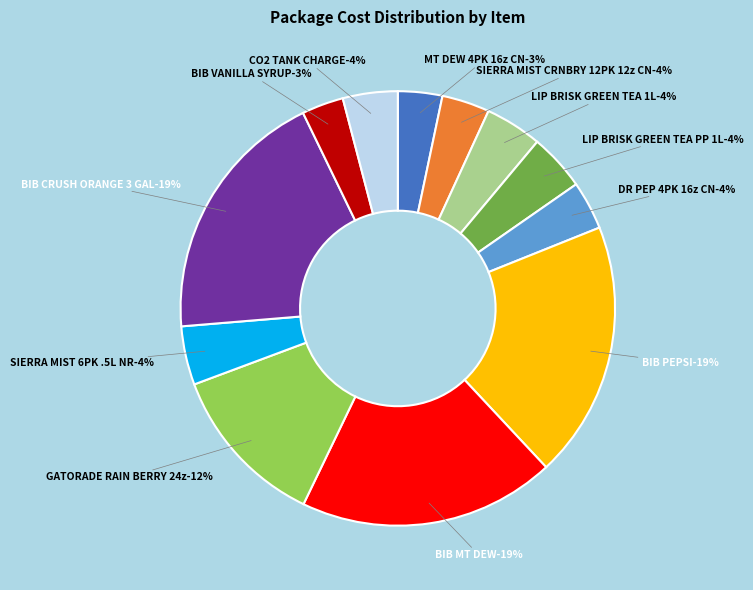

What is the smallest slice in the pie chart?

BIB VANILLA SYRUP